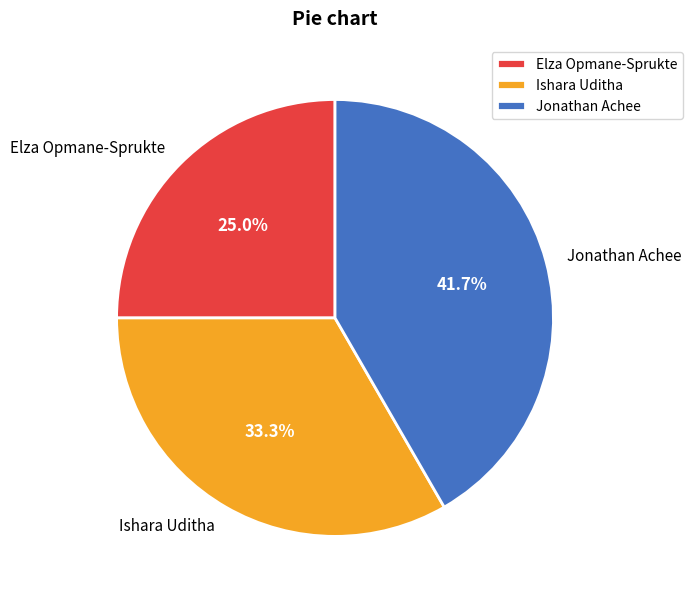

How many slices are in this pie chart?

3